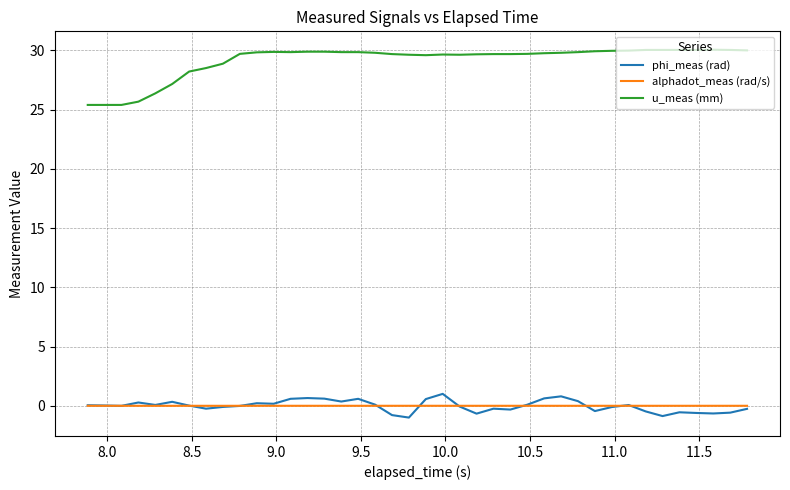

What are all the series names shown in the legend?

phi_meas (rad), alphadot_meas (rad/s), u_meas (mm)